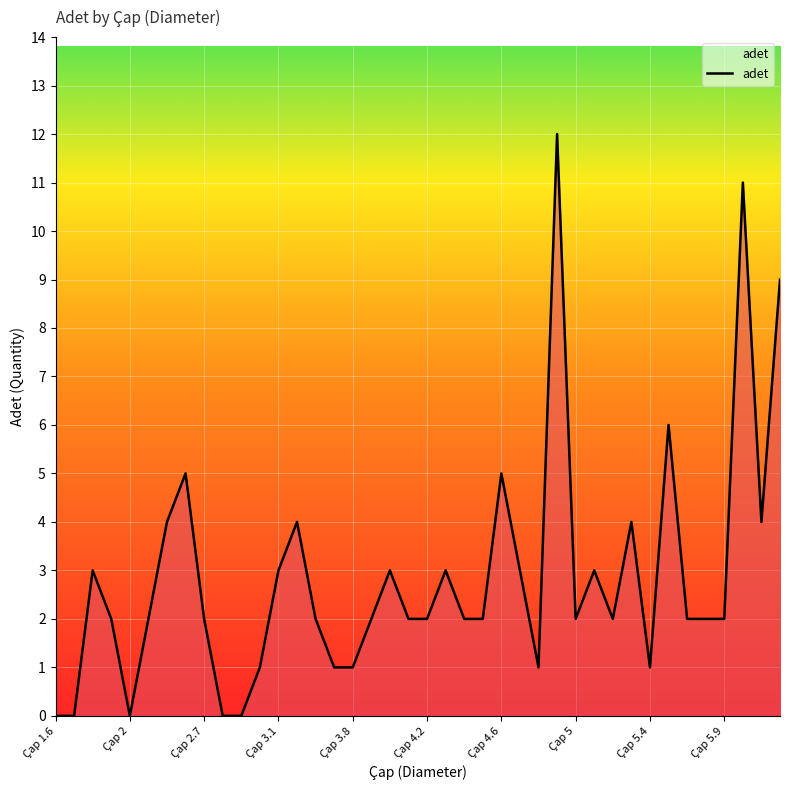

What is the maximum value shown in the chart?

12